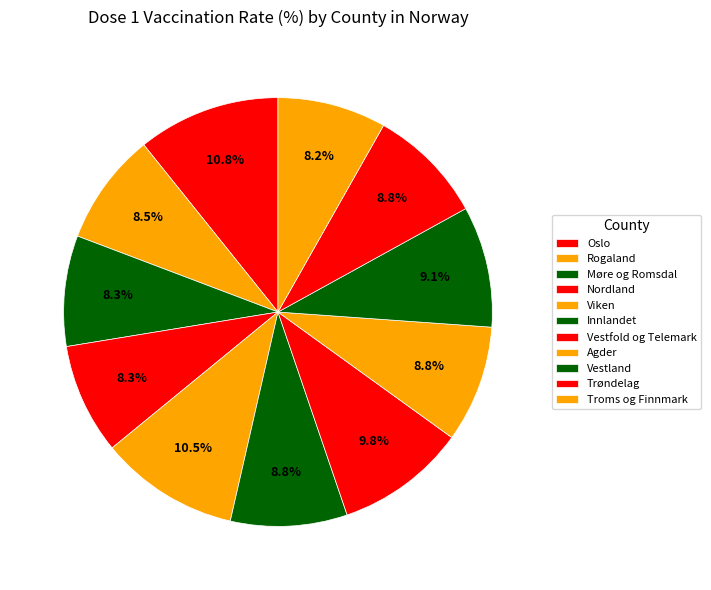

Count the number of slices in the pie.

11